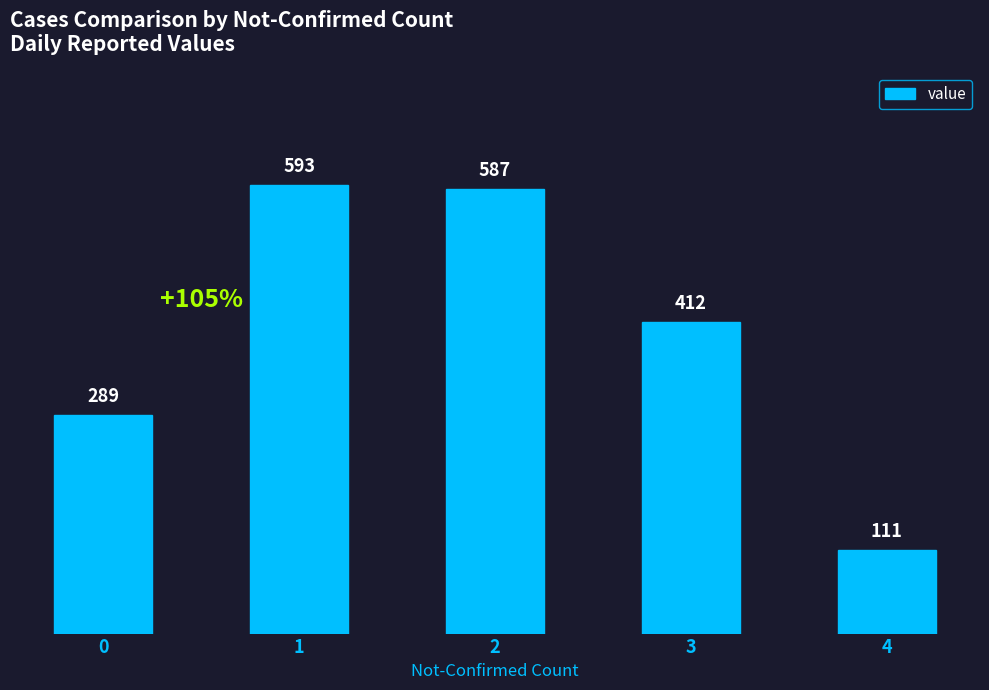

List the labels in order of value, smallest first.

4, 0, 3, 2, 1